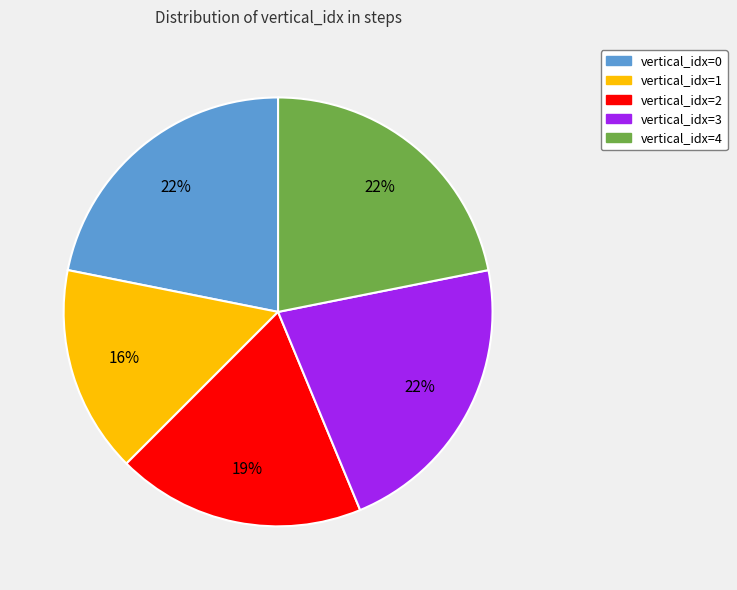

What is the smallest slice in the pie chart?

vertical_idx=1